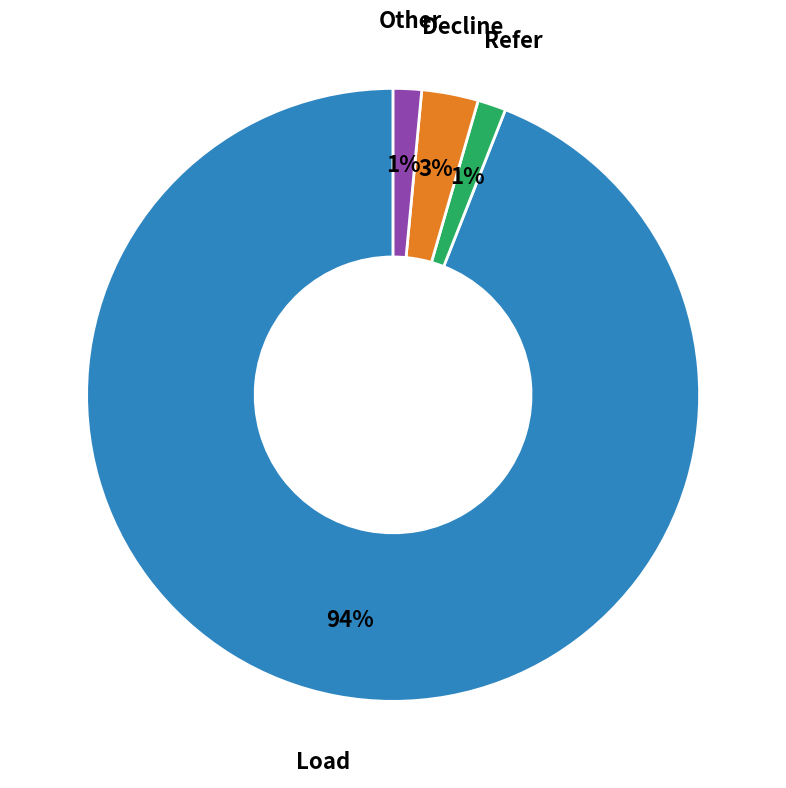

Combined, do Refer and Decline account for over 50%?

No